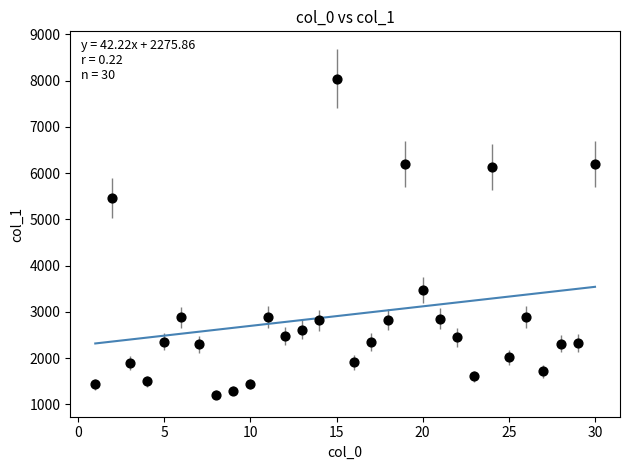

What Y value in the scatter plot is closest to 4626?

5457